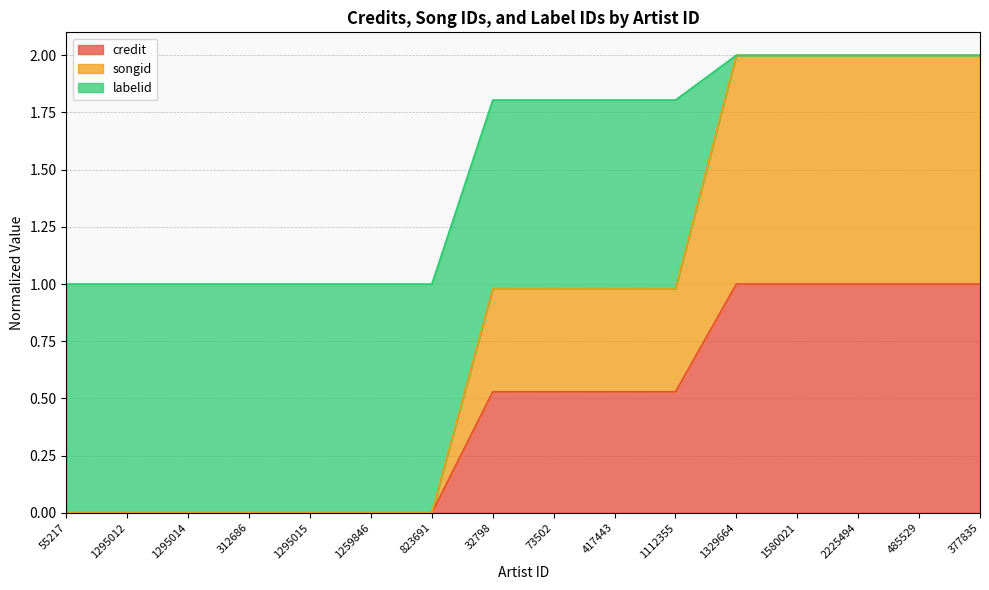

What is the total value across all series at 2225494?

2.0